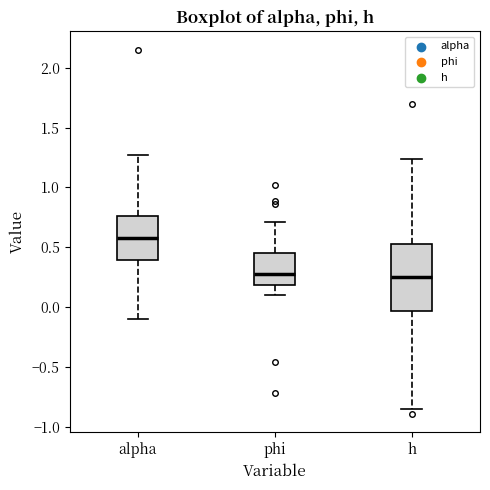

Comparing the boxes themselves (not the whiskers), which one is the tallest?

h